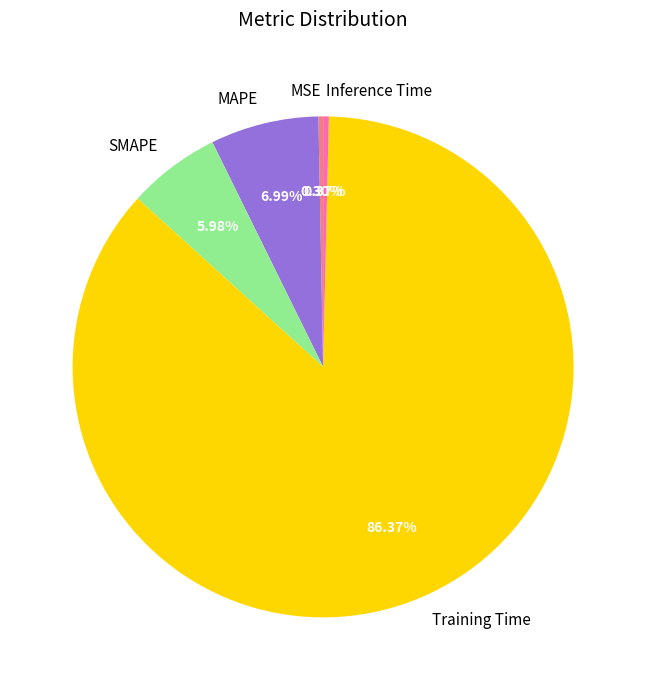

What is the largest slice in the pie chart?

Training Time